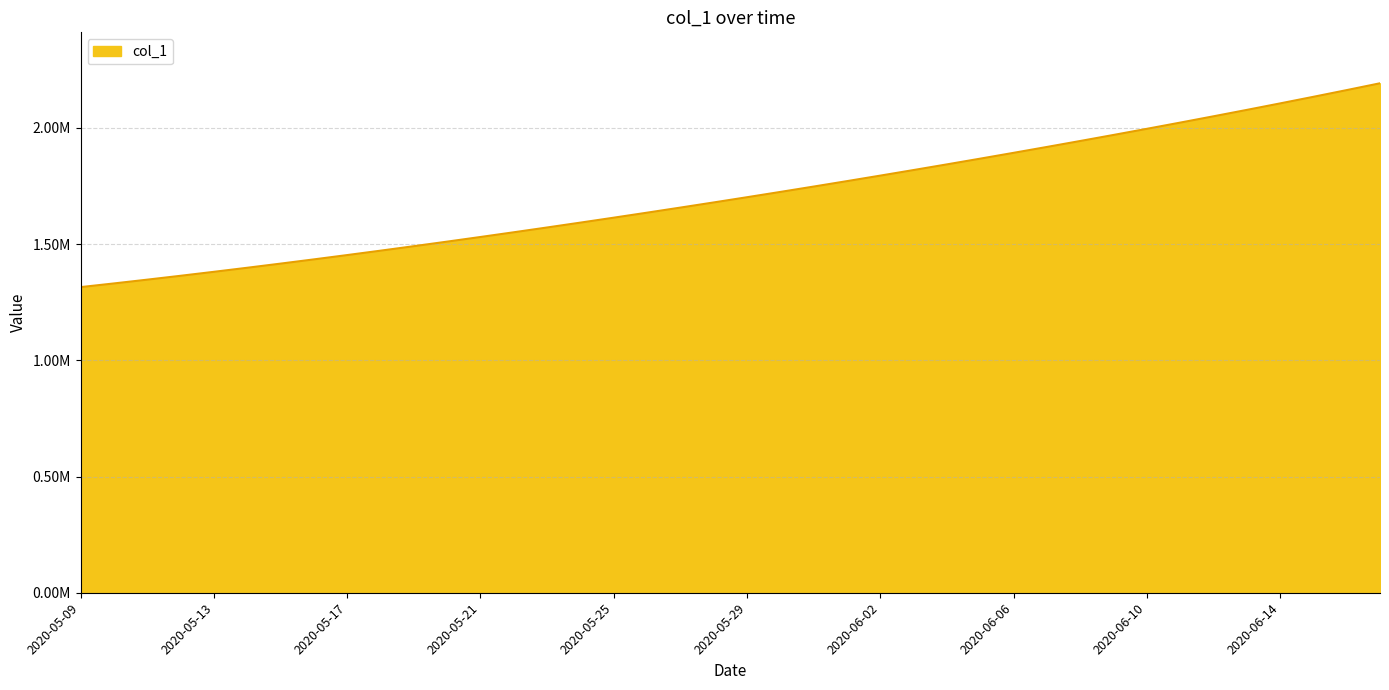

Is this an area chart (filled region under the line)?

Yes